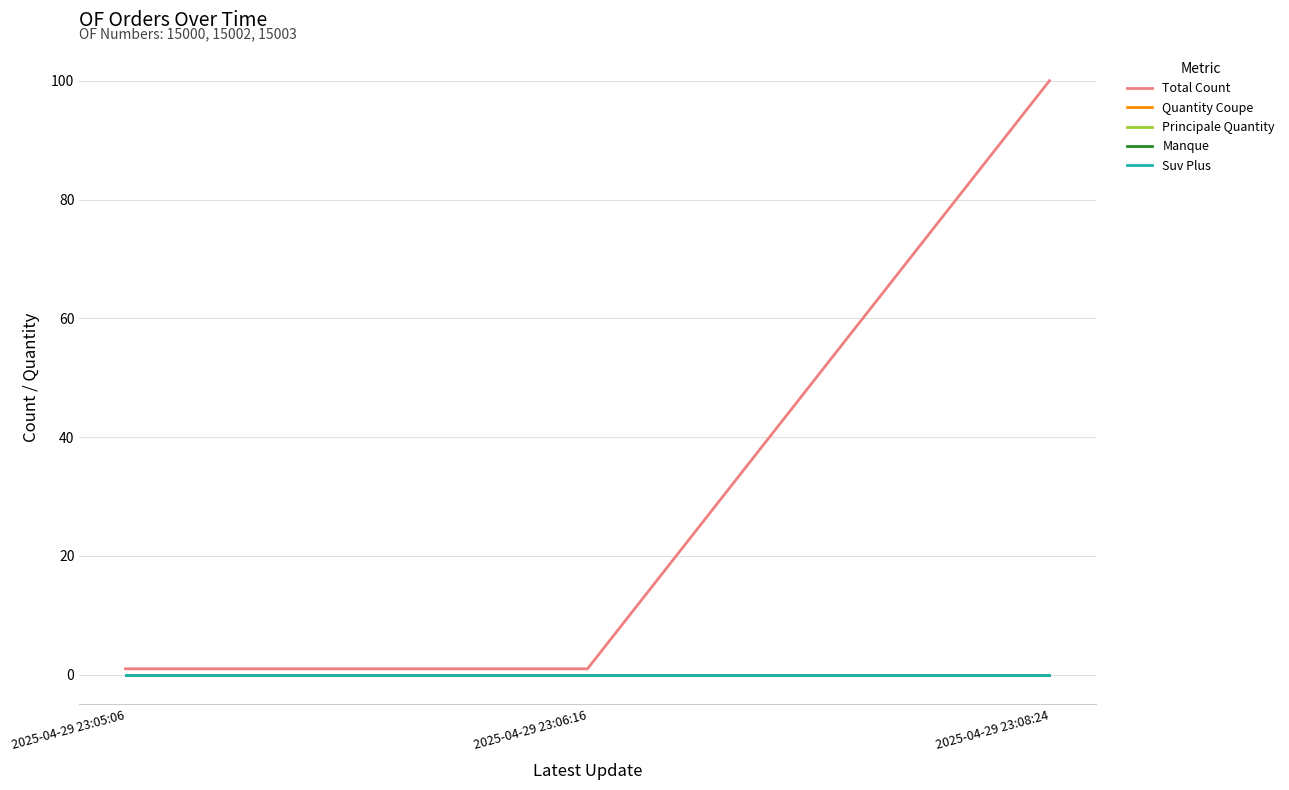

Which series has the largest range (max minus min)?

Total Count